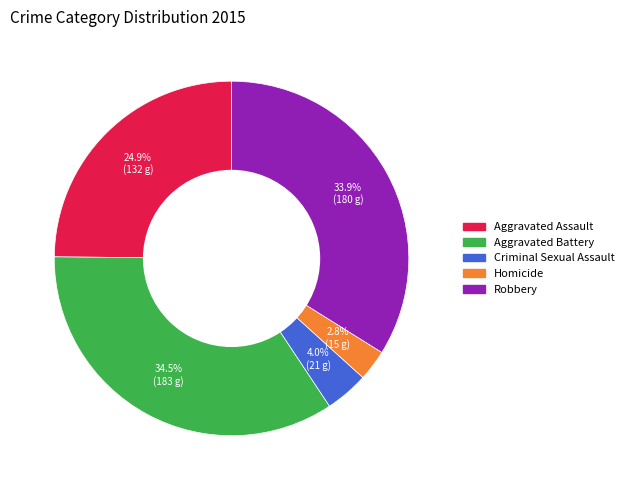

Which slice is the smallest?

Homicide